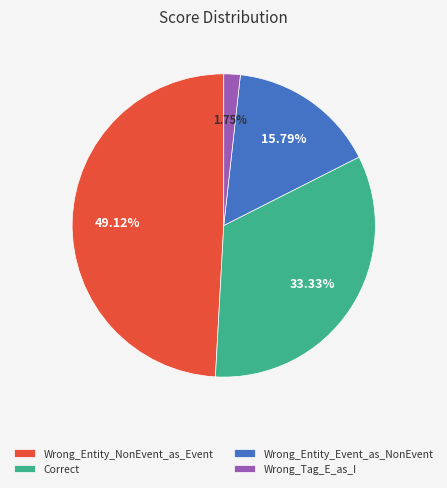

What percentage is NOT represented by Wrong_Entity_NonEvent_as_Event?

50.9%